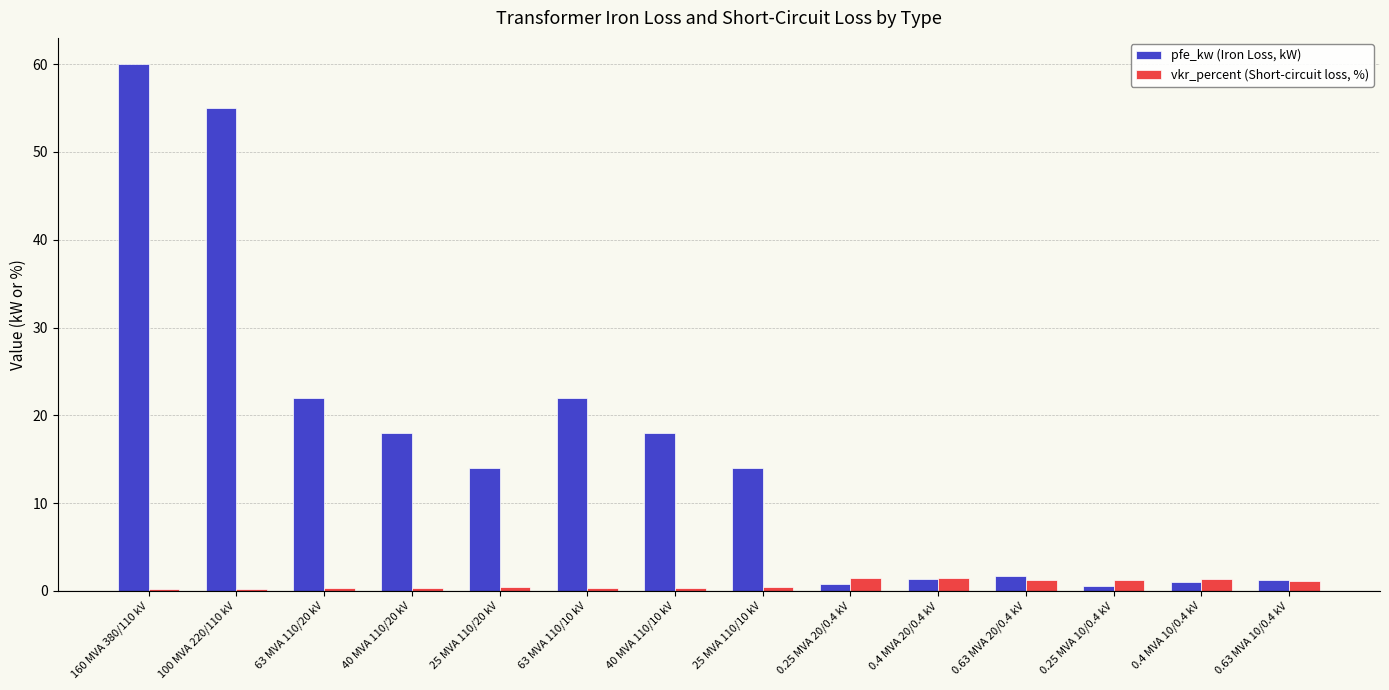

Count the number of categories in the chart.

14